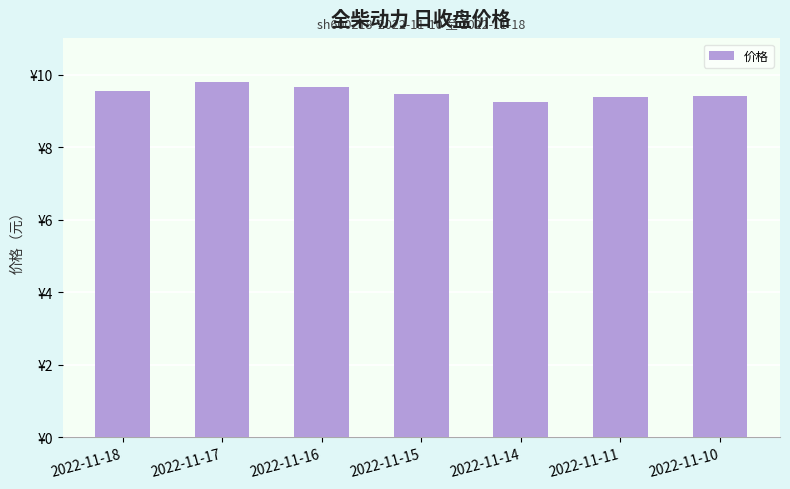

What is the difference between the second highest and minimum values?

0.4